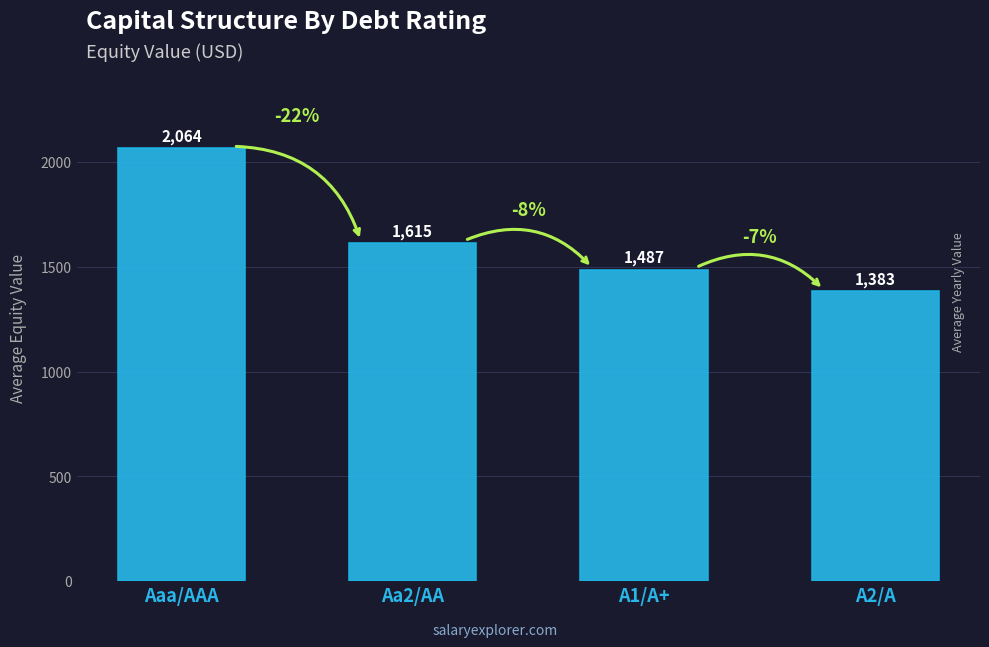

What is the difference between the values at Aa2/AA and A1/A+?

128.8